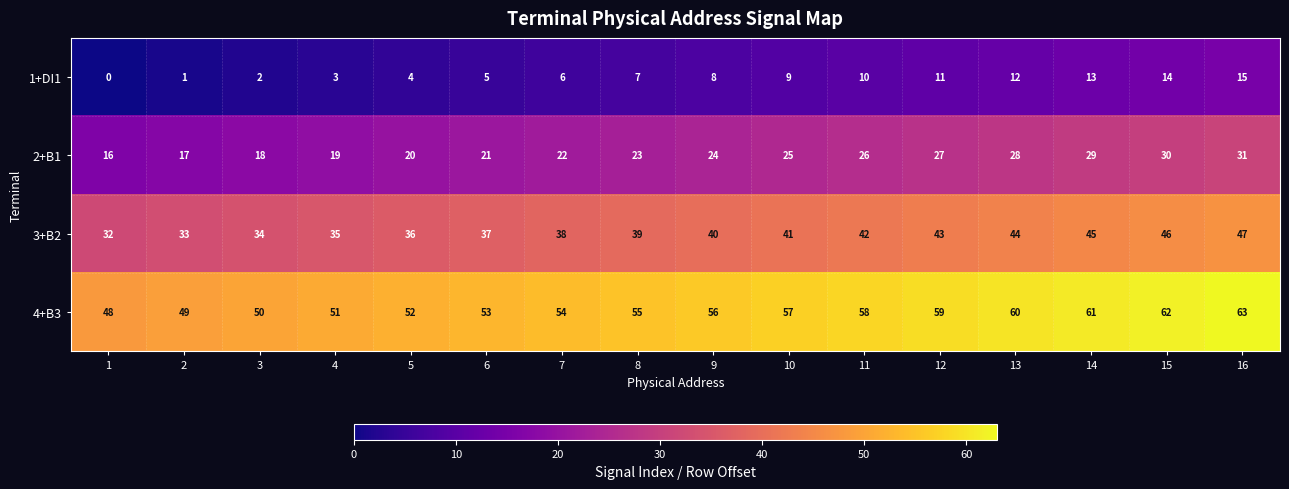

Is it true that 2+B1 equals 41 at 8?

False